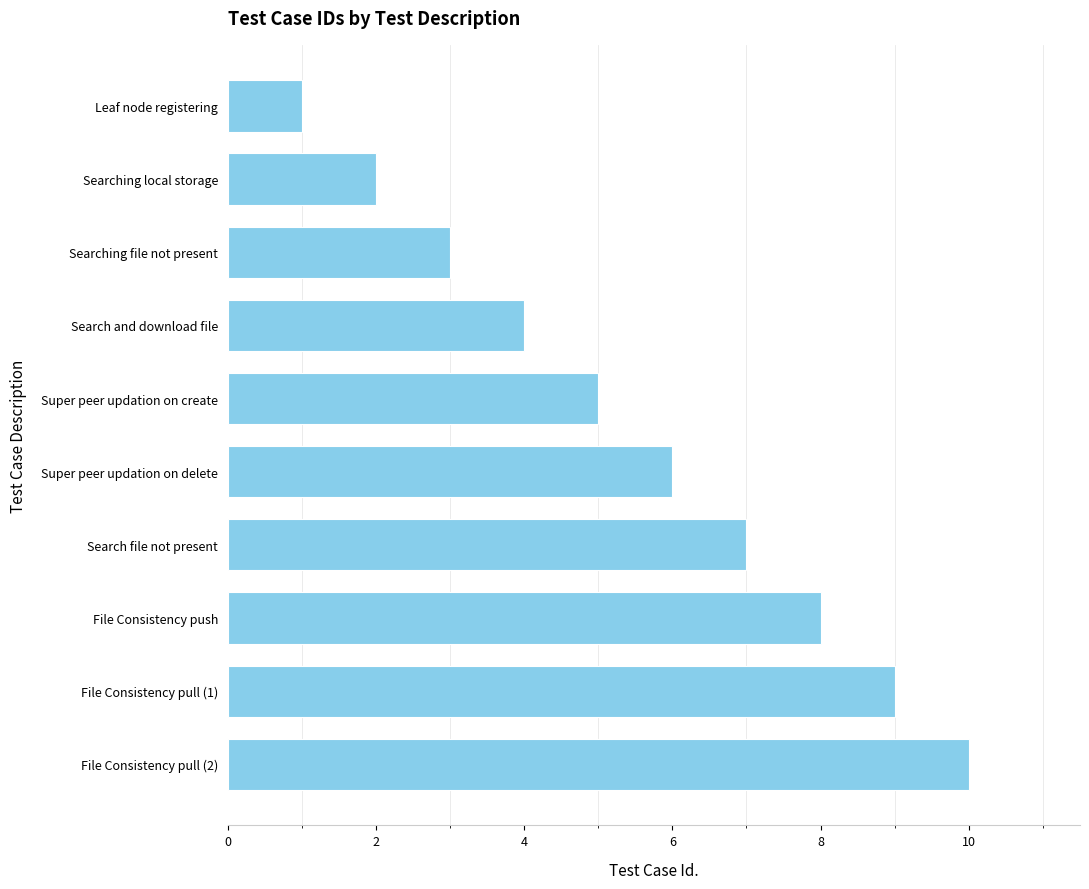

Does the chart contain stacked bars?

No